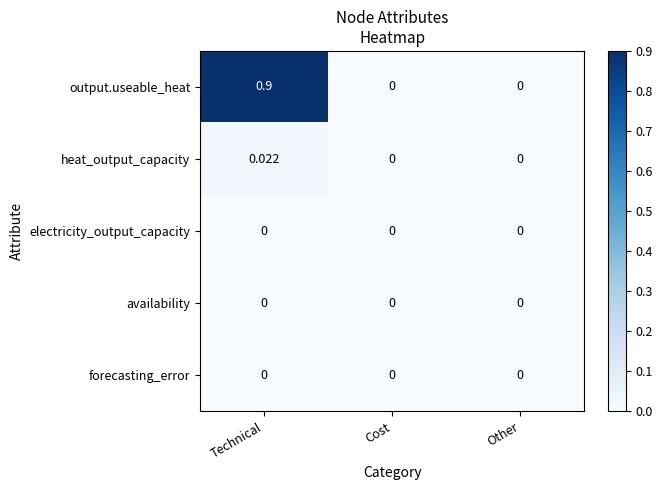

Which label corresponds to the largest value in the chart?

Technical